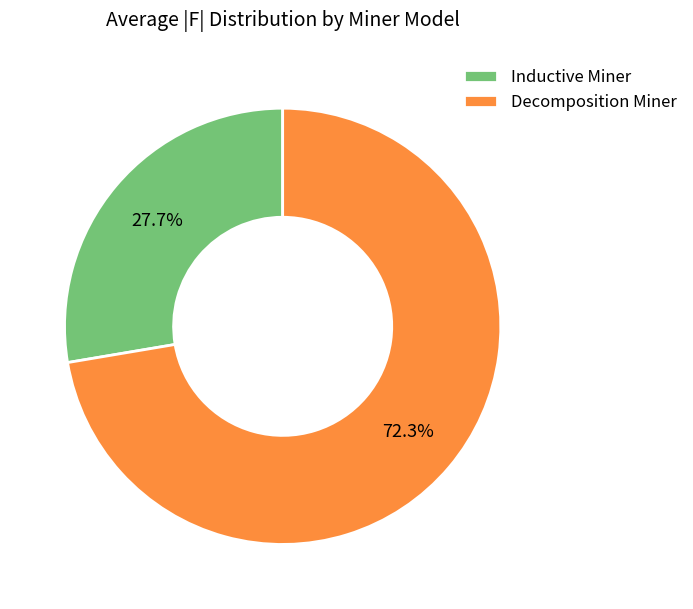

To the nearest percent, what percentage of the pie is Decomposition Miner?

72%